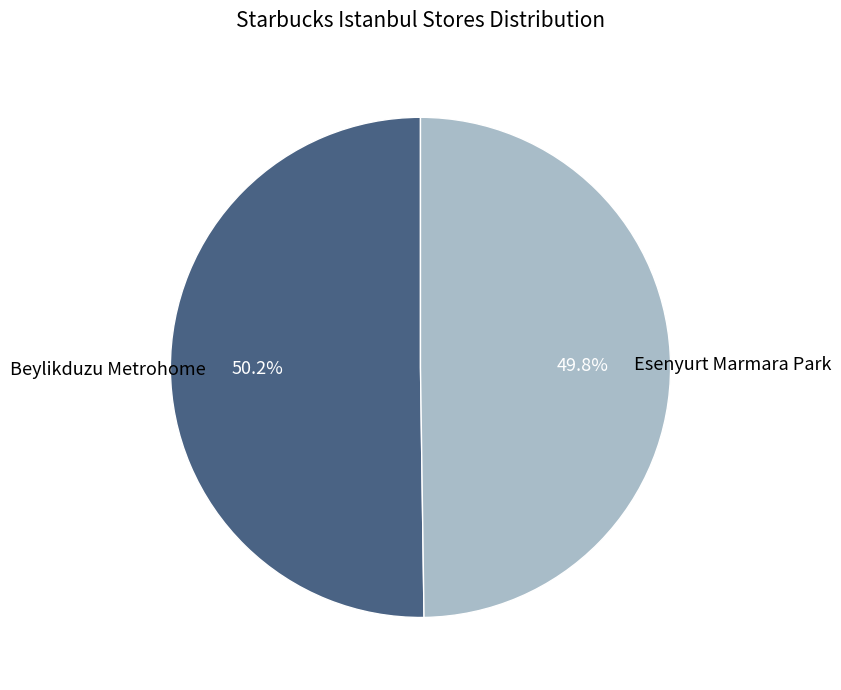

Is there any slice that represents more than half of the pie?

Yes